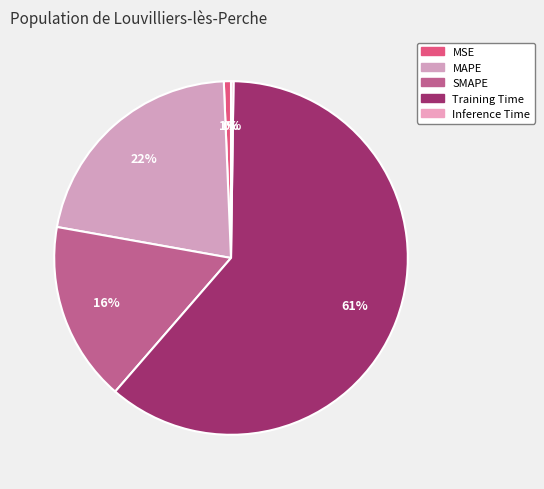

Combined, what portion of the pie is Training Time and MAPE?

82.7%